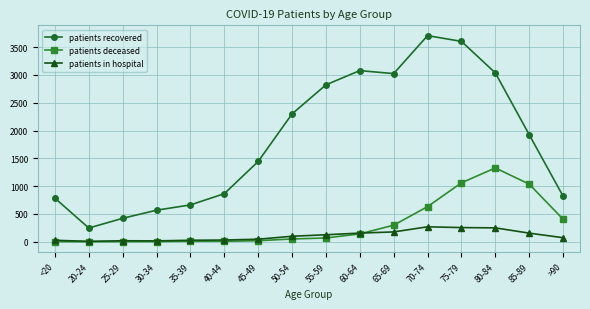

What is the difference between the patients deceased values at 25-29 and 20-24?

3